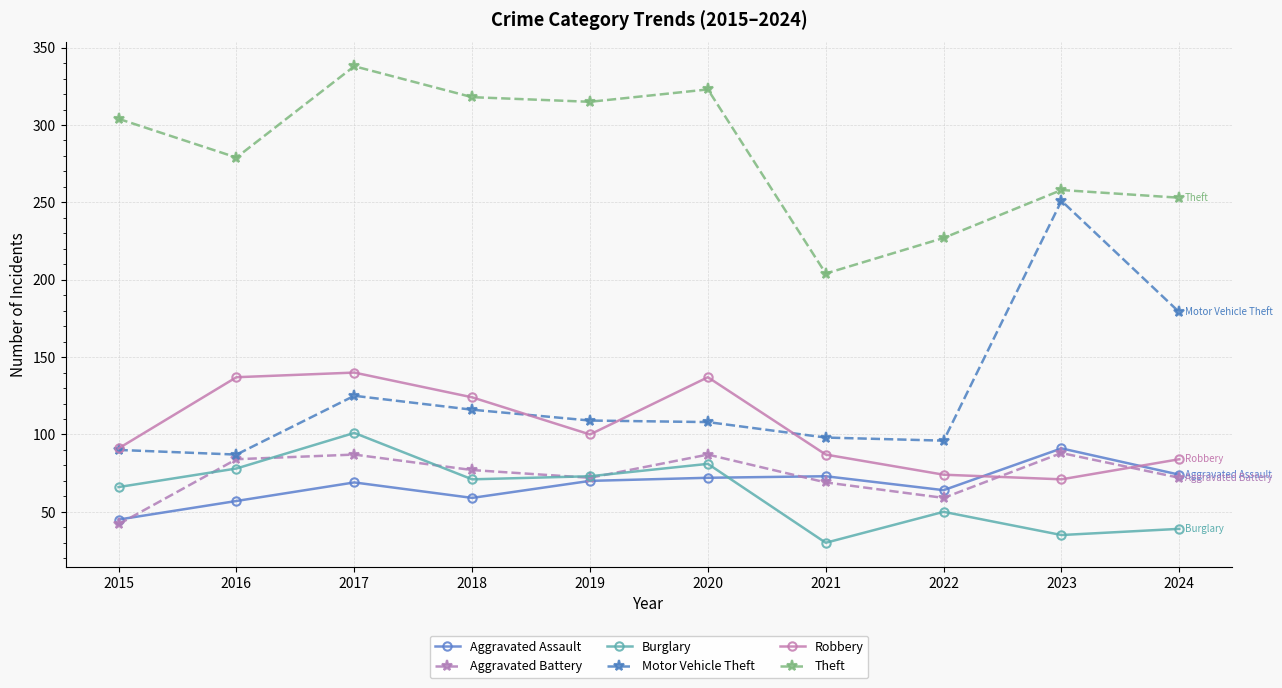

What is the sum of all Motor Vehicle Theft values?

1259